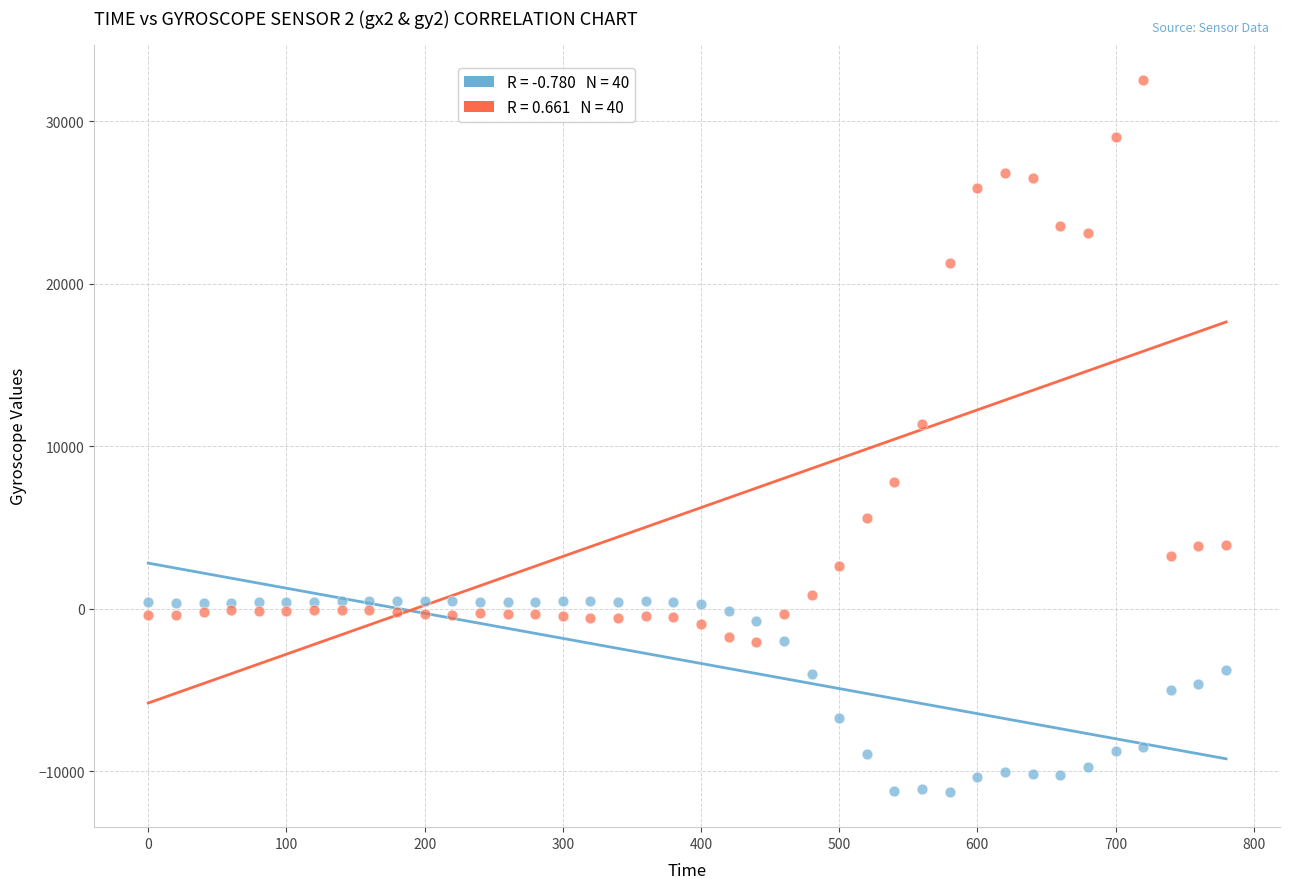

Across all series, what Y value is closest to 10648?

11376